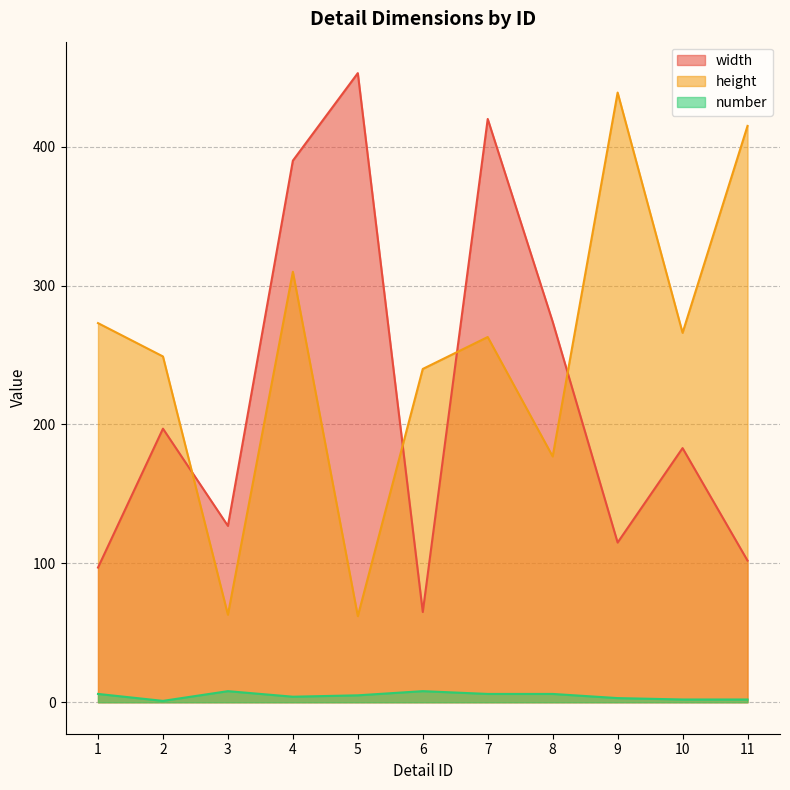

What is the maximum value shown in the chart?

453